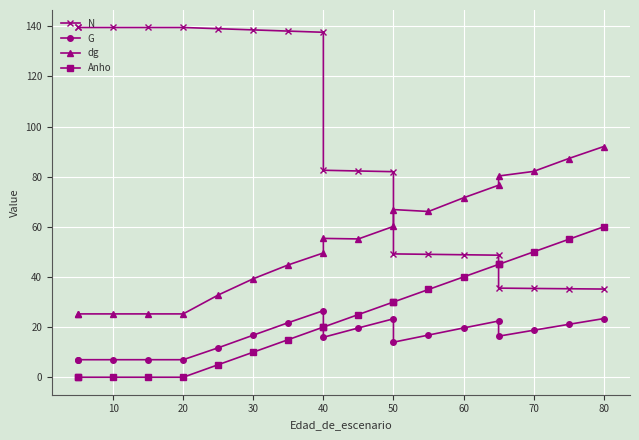

What are all the series names shown in the legend?

N, G, dg, Anho